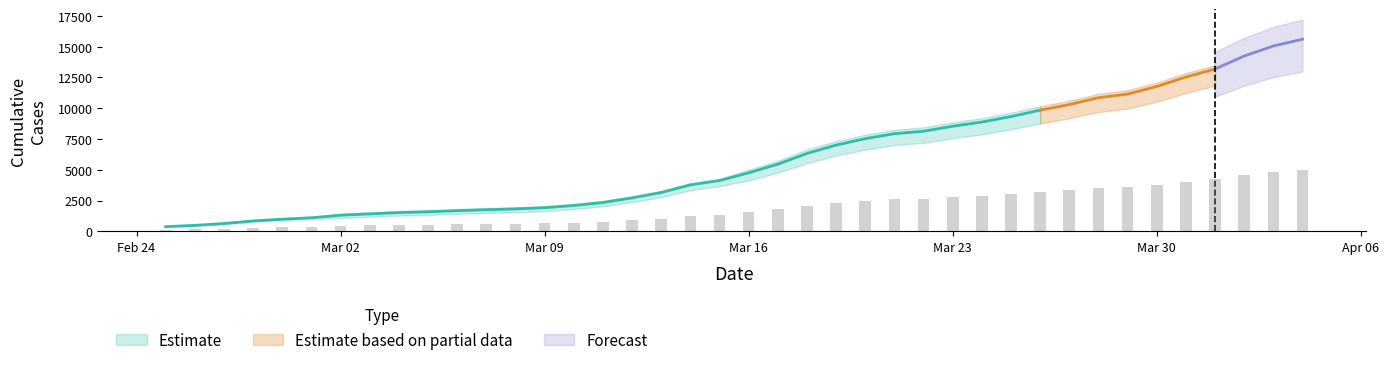

Reading left to right, what are all the values shown in this chart?

CH: 375	479	630	840	981	1113	1436	1544	1652	1715	1809	1885	1952	2051	2226	2472	2845	3291	3908	4259	5012	5731	6644	7323	7847	8249	8449	8855	9196	9642	10162	10613	11175	11467	12086	12852	13505	14561	15375	15926
GE: 375	479	630	840	981	1083	1171	1278	1384	1447	1538	1614	1681	1780	1955	2201	2574	3010	3627	3978	4485	5174	6002	6681	7205	7607	7807	8213	8554	9000	9520	9971	10533	10825	11444	12210	12863	13919	14733	15284